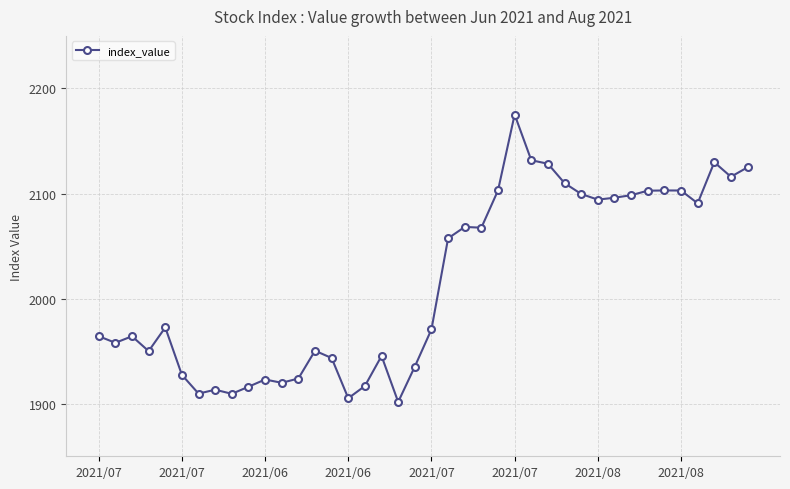

What is the value of the 17th point from the left?

1916.9